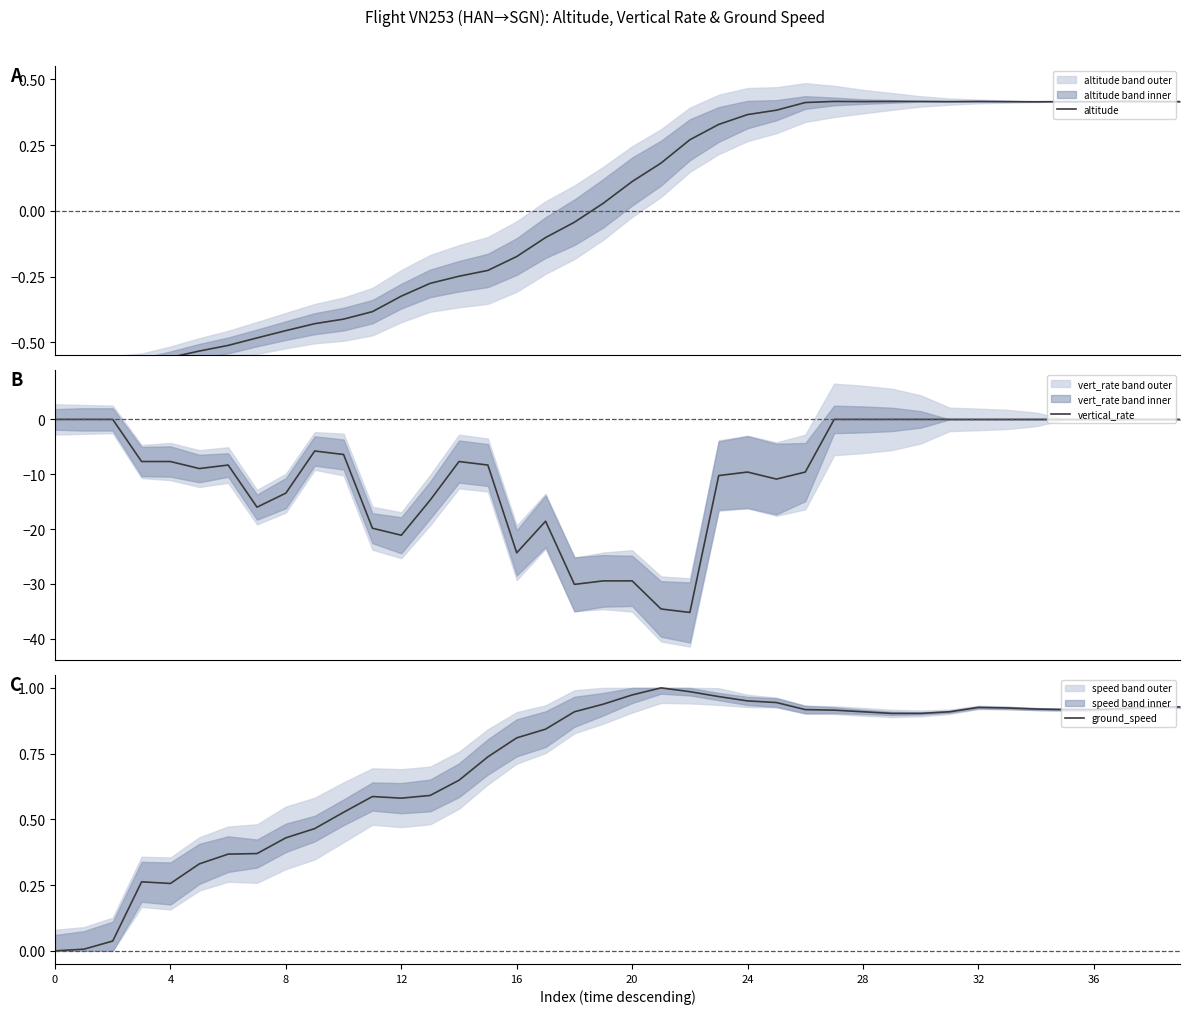

Read the altitude value at 30.

0.4